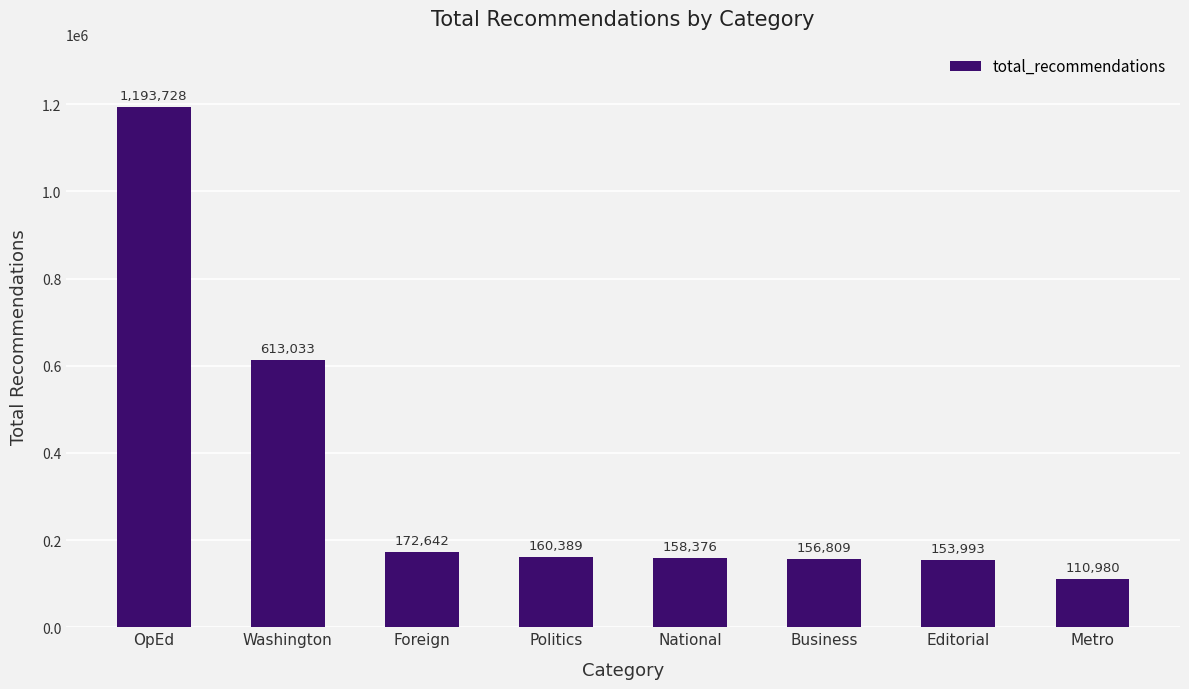

The value at Washington is 613033. True or false?

True